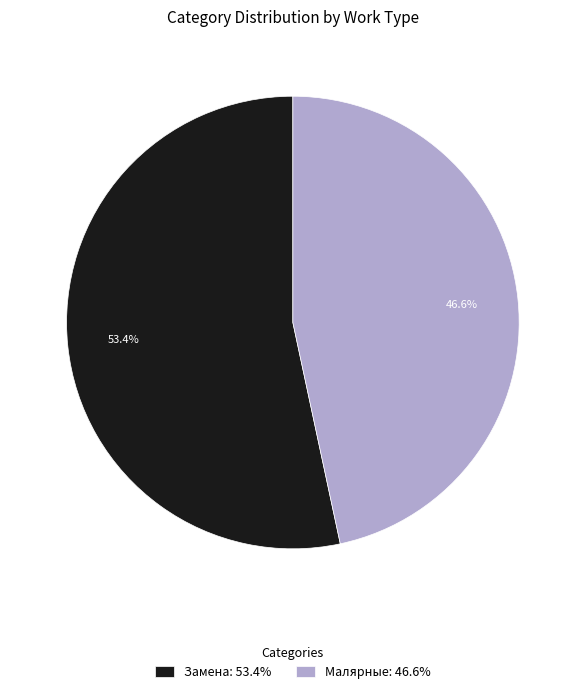

Does Замена: 53.4% represent more than half of the total?

Yes